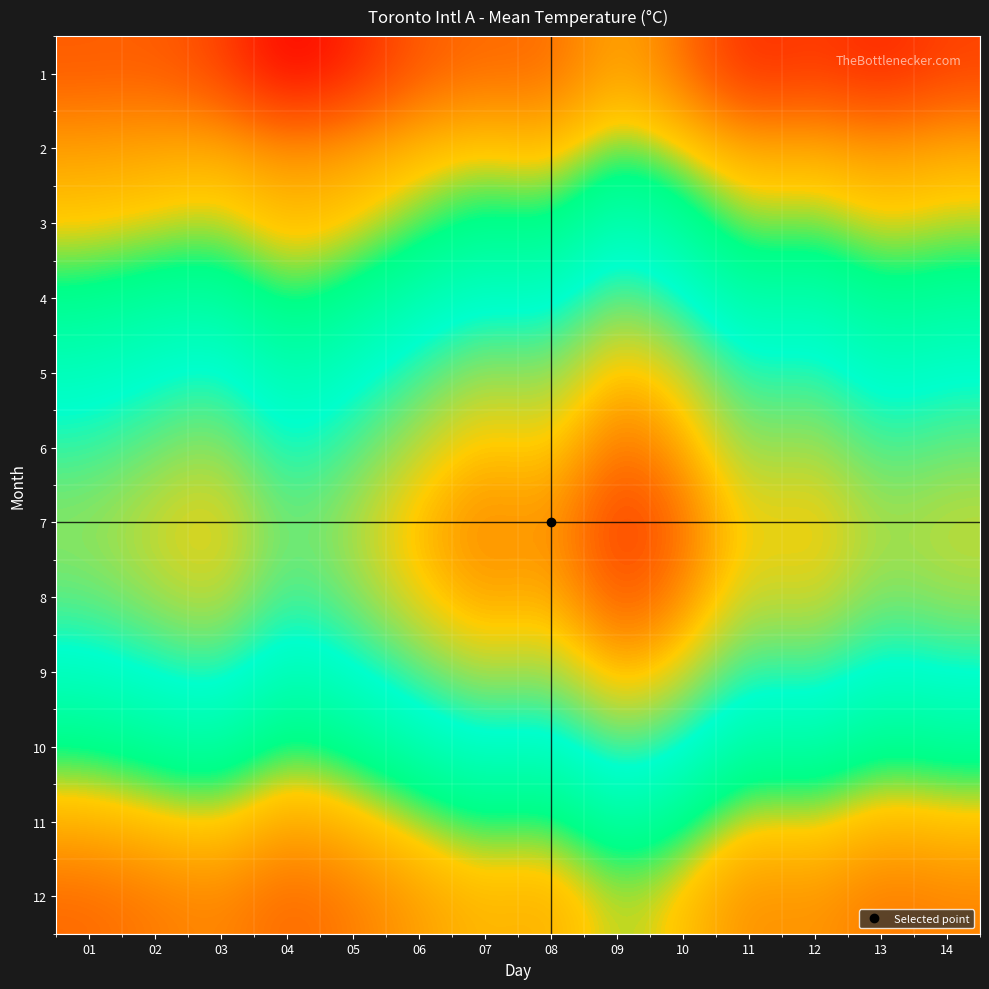

What is the total value across all series at 12?

186.8